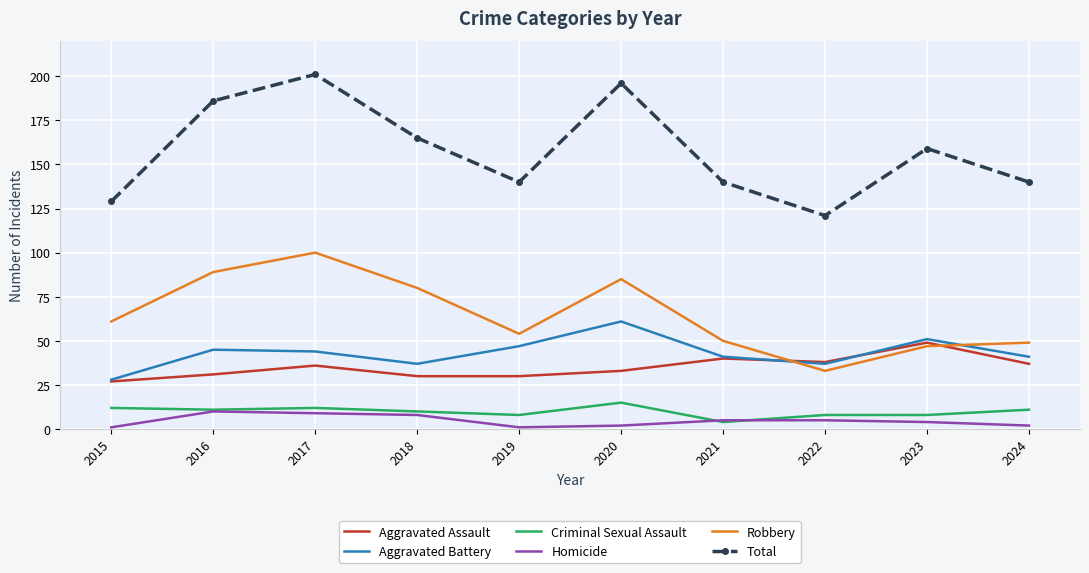

Which series has the widest spread of values?

Total